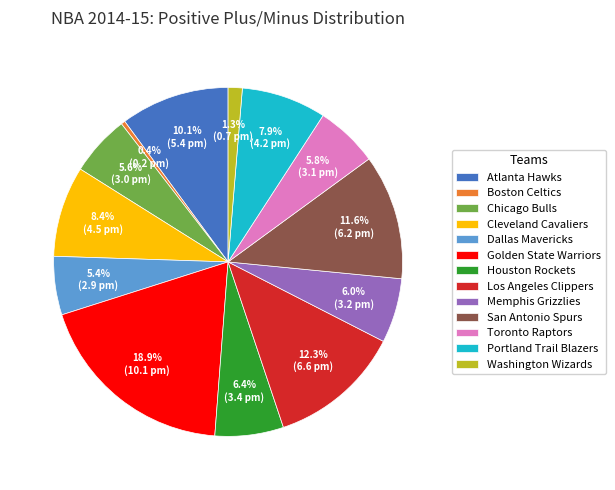

Count the number of slices in the pie.

13